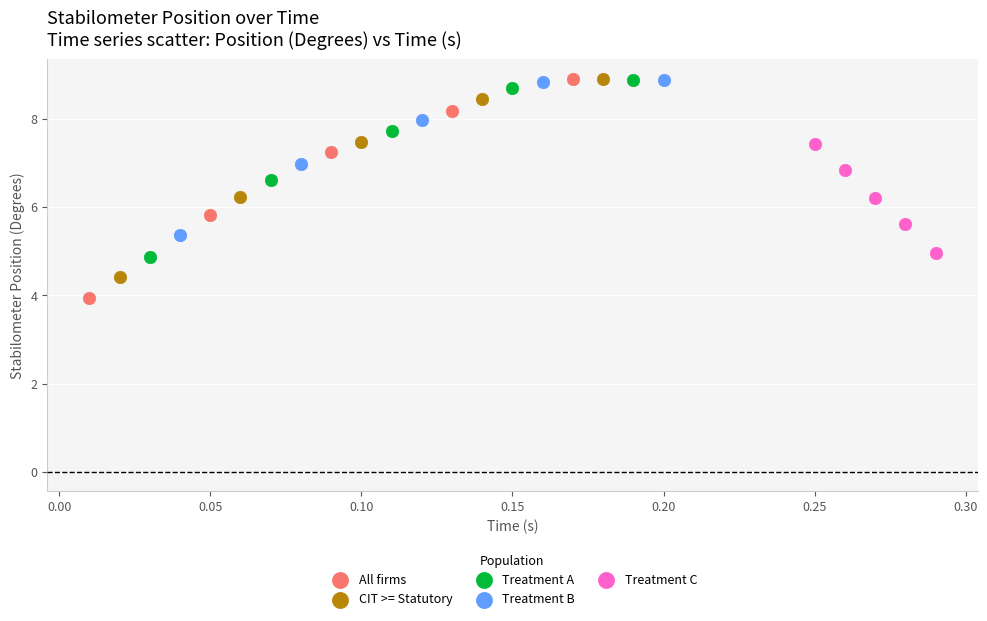

Which series has the widest spread of Y values?

All firms